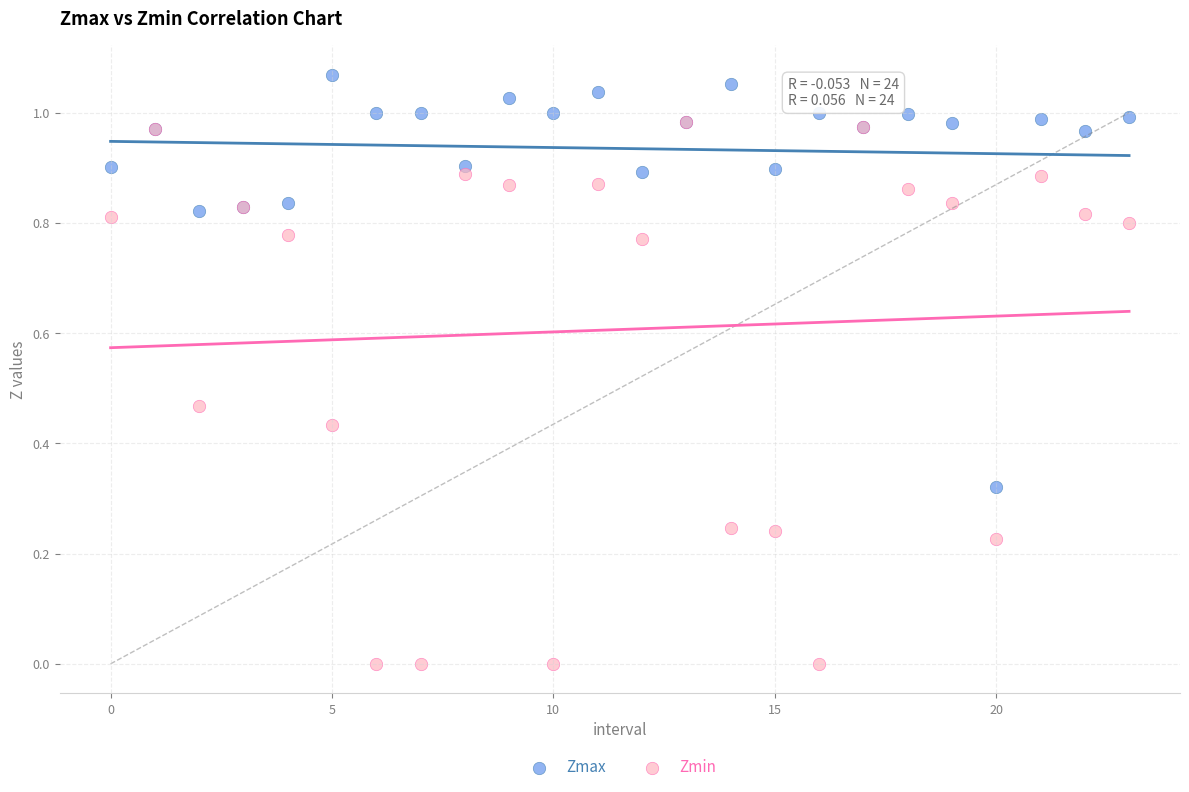

Which series contains the highest Y value?

Zmax